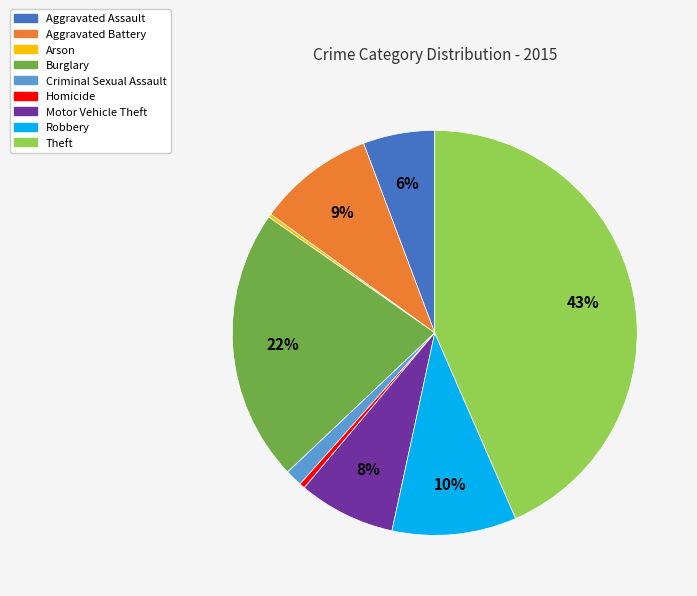

Which slice is the largest?

Theft